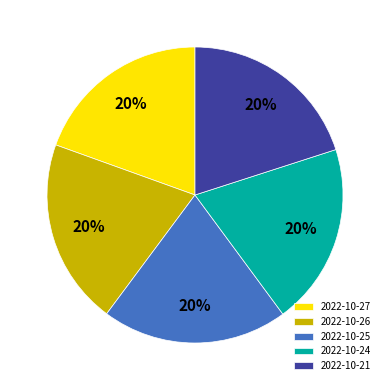

To the nearest percent, what percentage of the pie is 2022-10-24?

20%